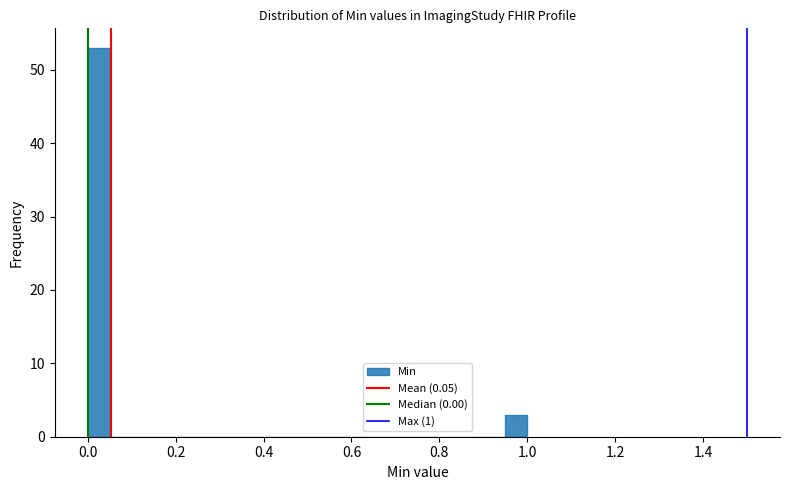

Around what value on the x-axis is the tallest bar? Give the approximate position of its centre, as read against the axis.

0.02